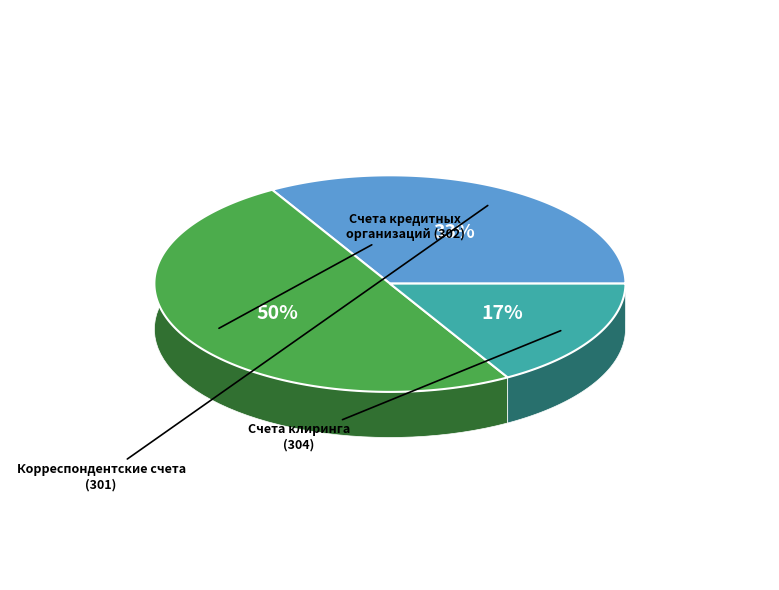

What portion of the pie excludes Счета для осуществления клиринга (304)?

83.3%